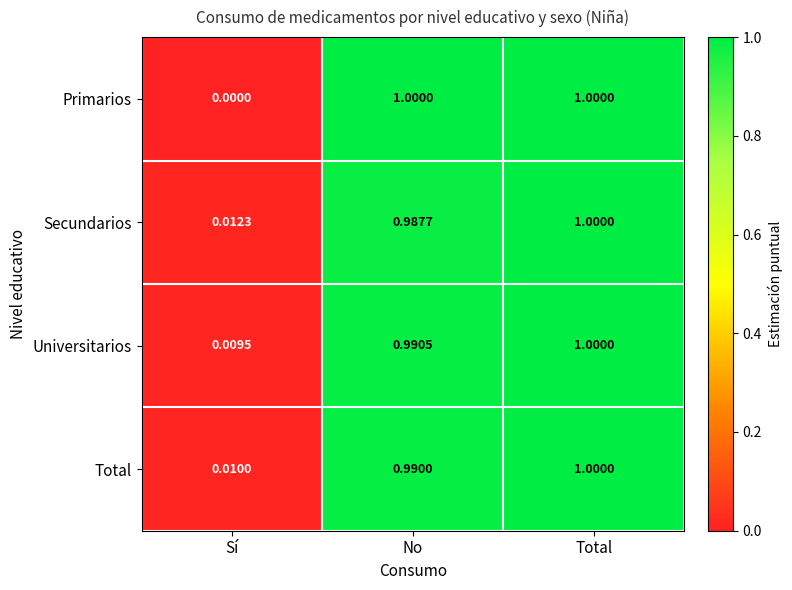

Rank the series at No from highest to lowest value.

Primarios, Universitarios, Total, Secundarios